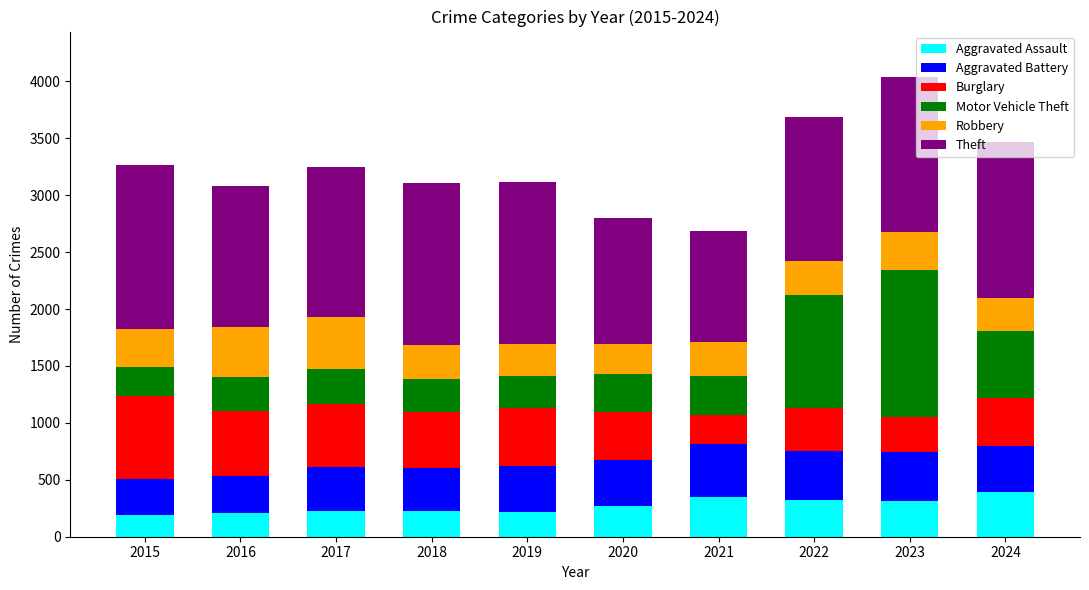

What is the total value across all series at 2020?

2800